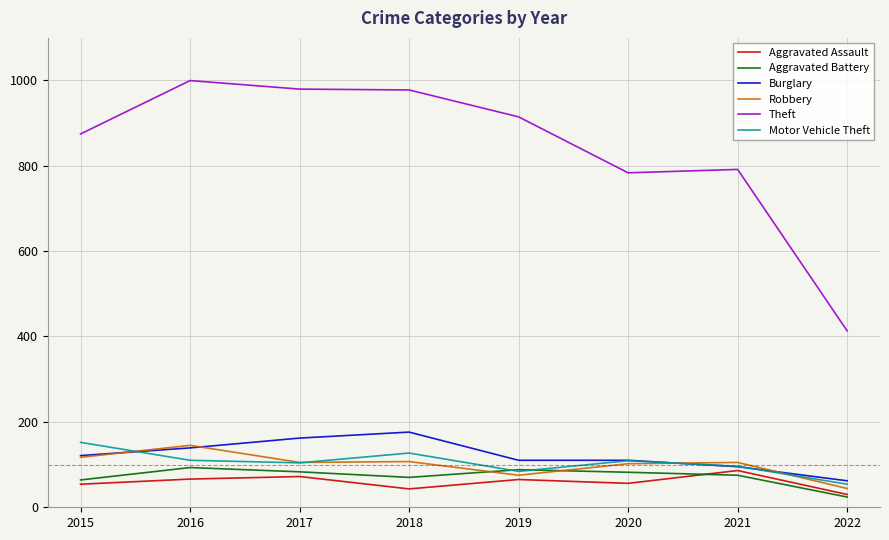

True or false: Theft has a value of 1418 at 2017.

False